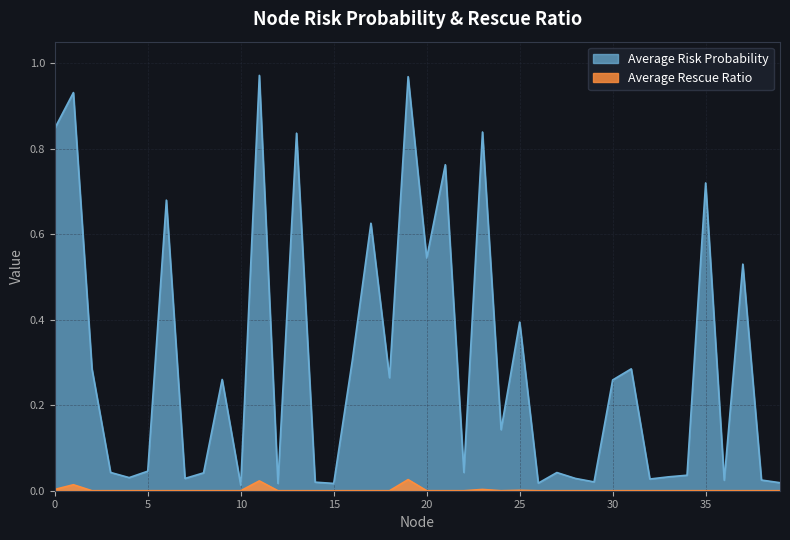

At which category is the sum across all series the highest?

19